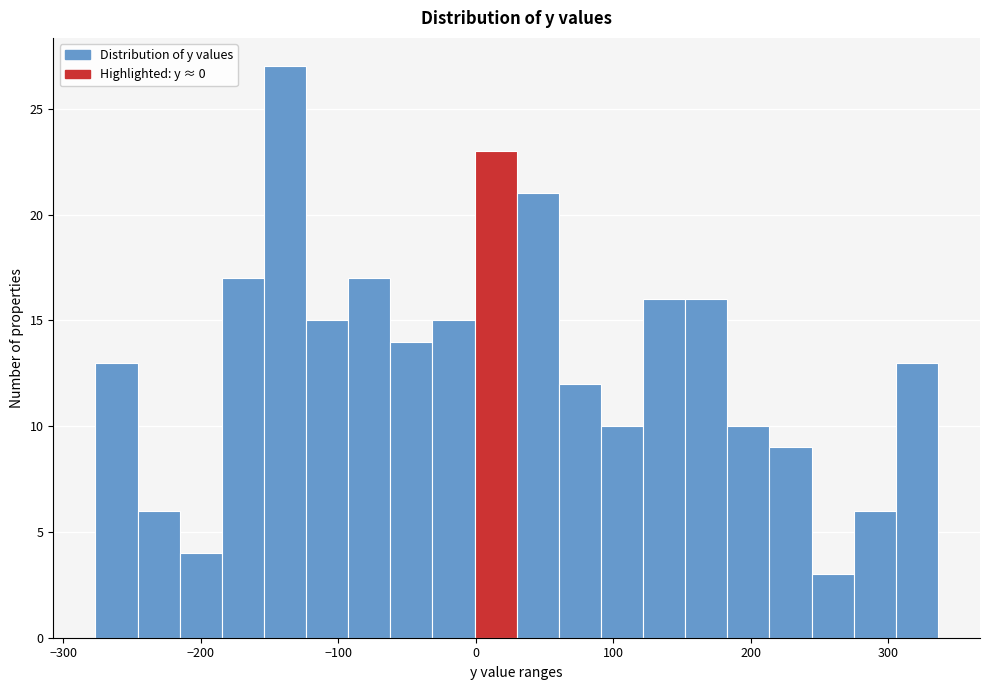

Around what value on the x-axis is the tallest bar? Give the approximate position of its centre, as read against the axis.

-140